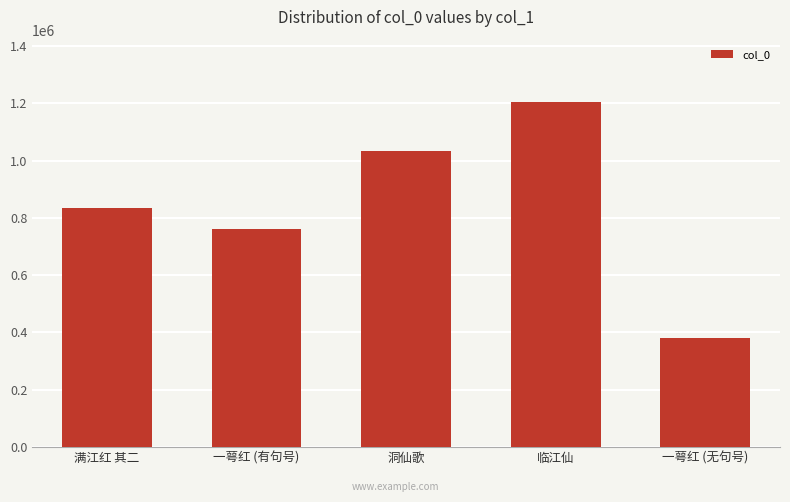

Reading right to left, what are all the values shown in this chart?

一萼红 (无句号)=381041	临江仙=1205879	洞仙歌=1035262	一萼红 (有句号)=760951	满江红 其二=836424